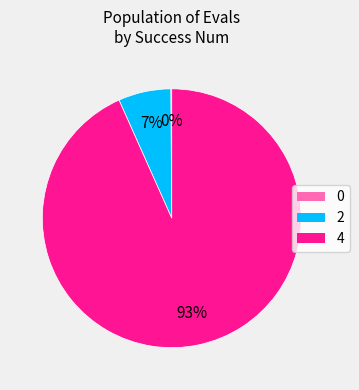

To the nearest percent, what is the average slice percentage?

33%